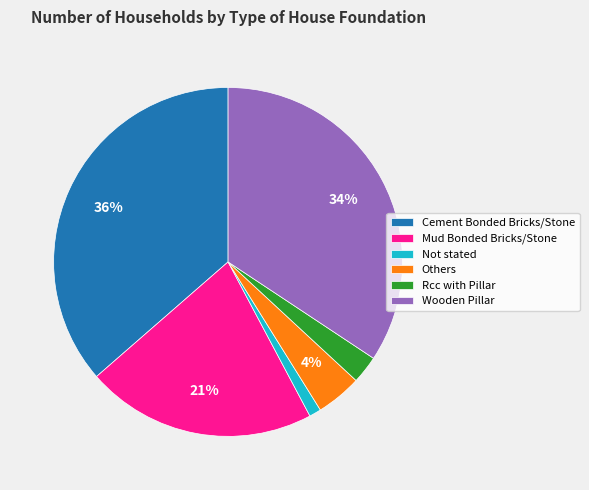

Is it true that Wooden Pillar is 44% of the pie?

False